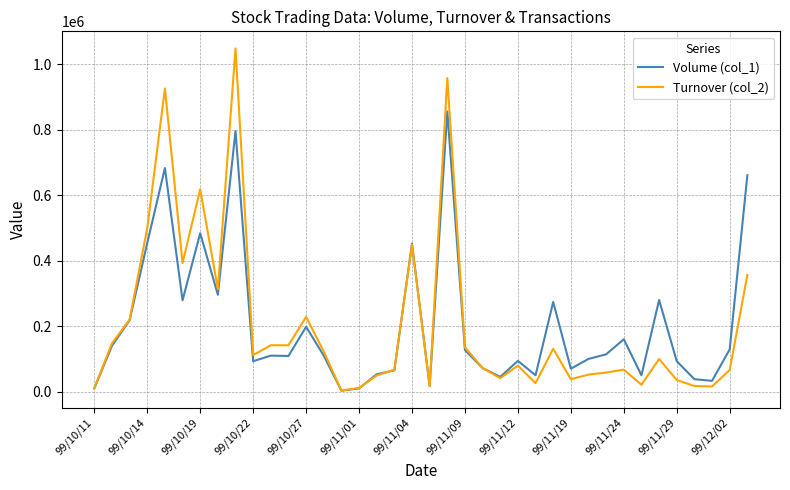

Which series has the largest range (max minus min)?

Turnover (col_2)